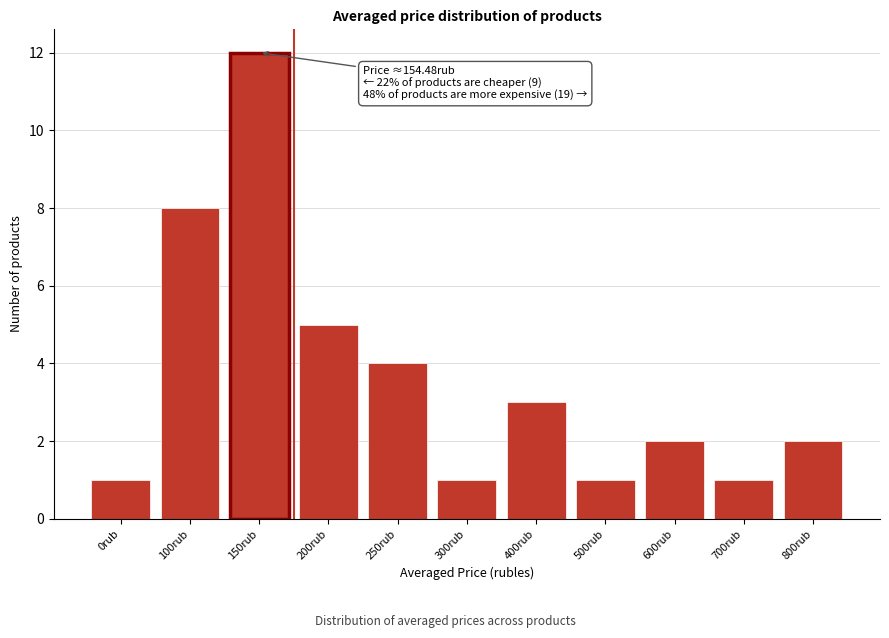

Reading left to right, what are all the values shown in this chart?

0rub=1	100rub=8	150rub=12	200rub=5	250rub=4	300rub=1	400rub=3	500rub=1	600rub=2	700rub=1	800rub=2